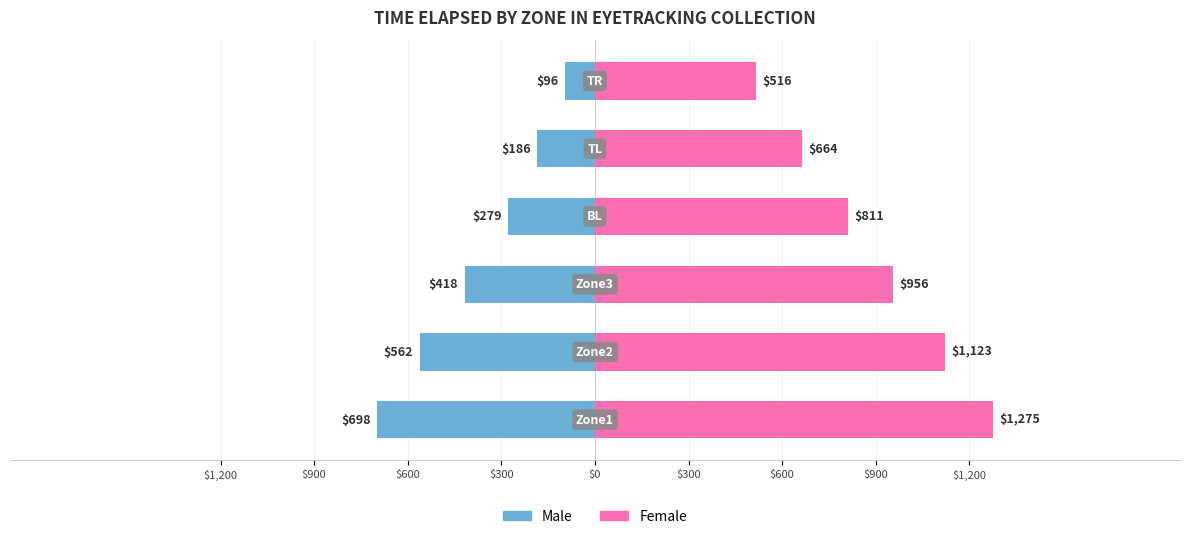

Reading left to right, transcribe all the data shown in this chart.

Male: -698.0	-562.5	-417.9	-278.8	-185.9	-96.1
Female: 1275.4	1123.3	956.3	811.1	664.5	515.9